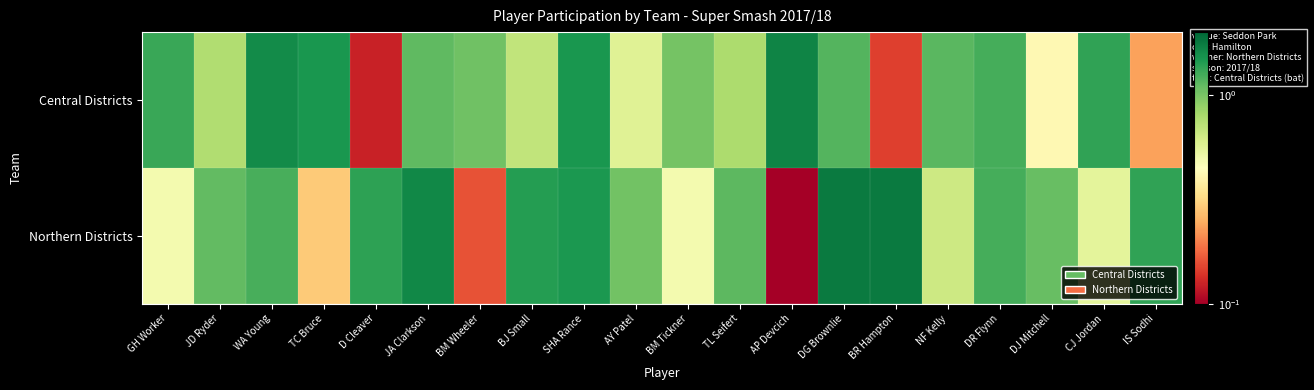

Count the number of data series in this chart.

2